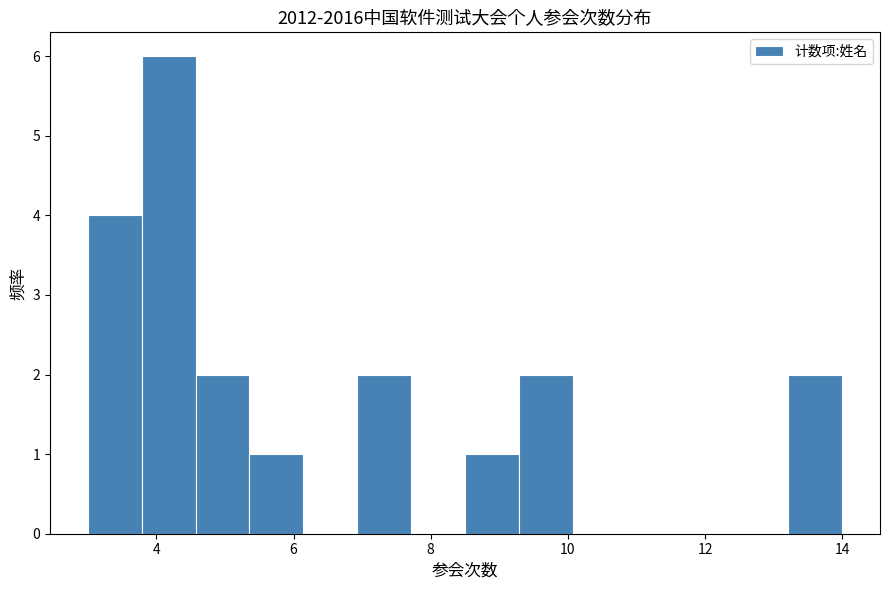

Around what value on the x-axis is the tallest bar? Give the approximate position of its centre, as read against the axis.

4.2